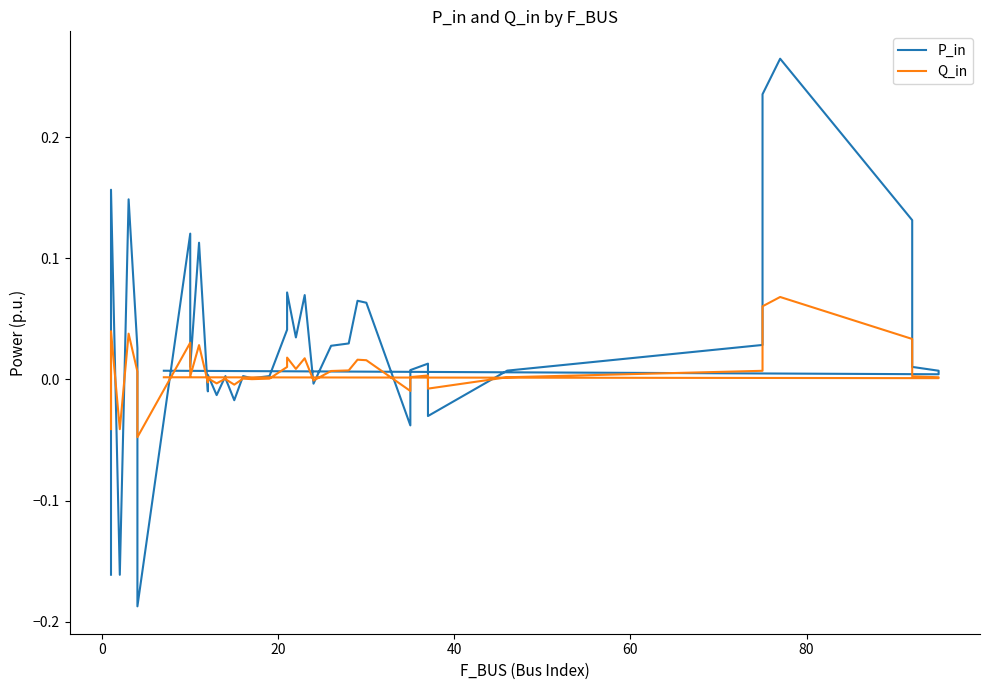

What is the minimum value shown in the chart?

-0.2